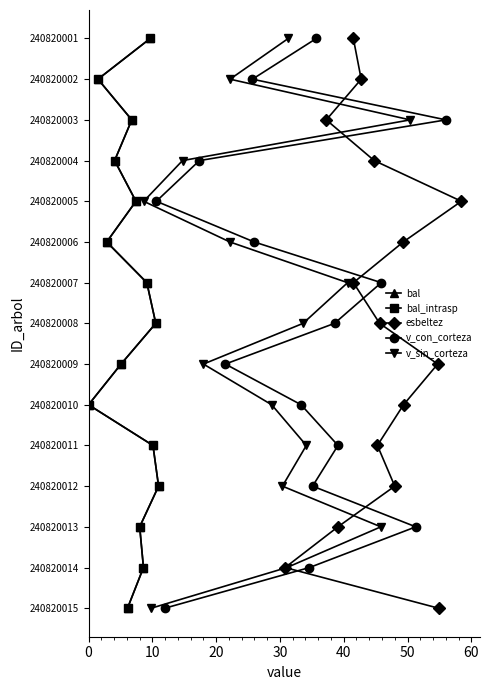

How many values in bal_intrasp are above zero?

14